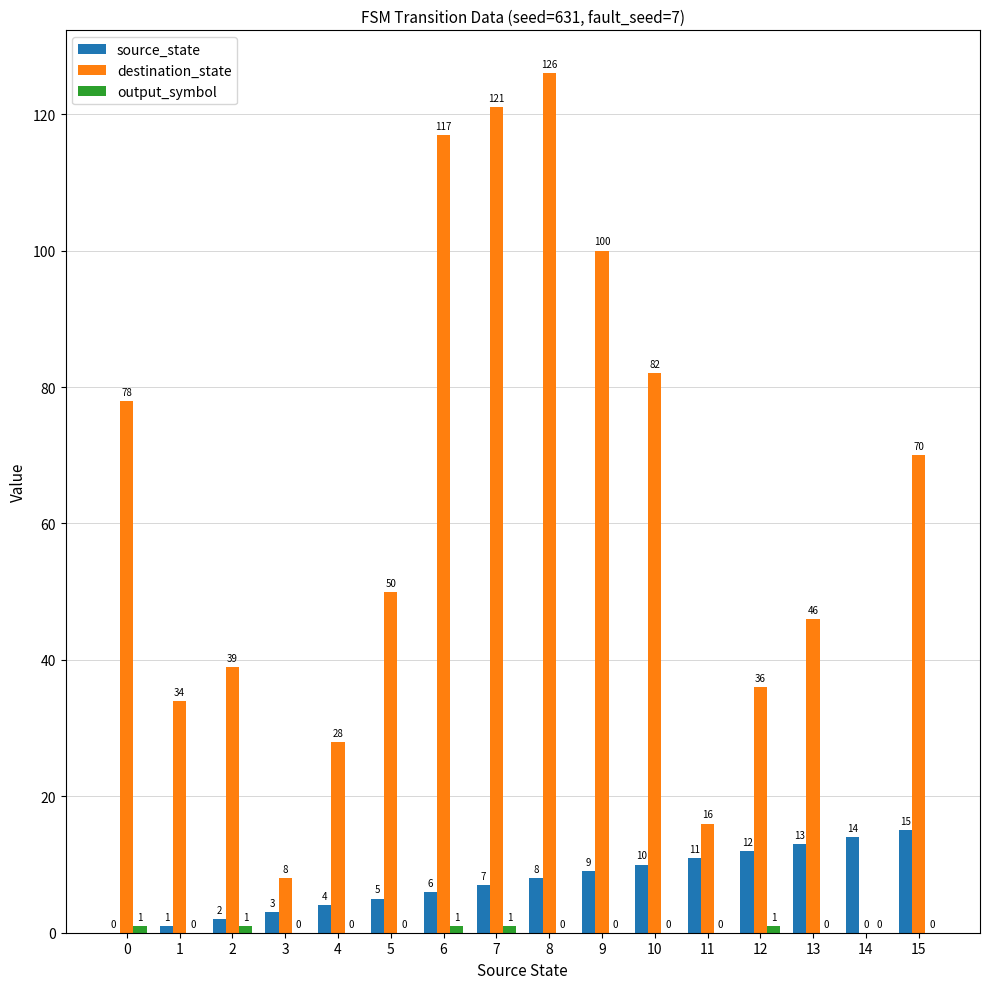

Where is source_state nearest to the value 7?

7